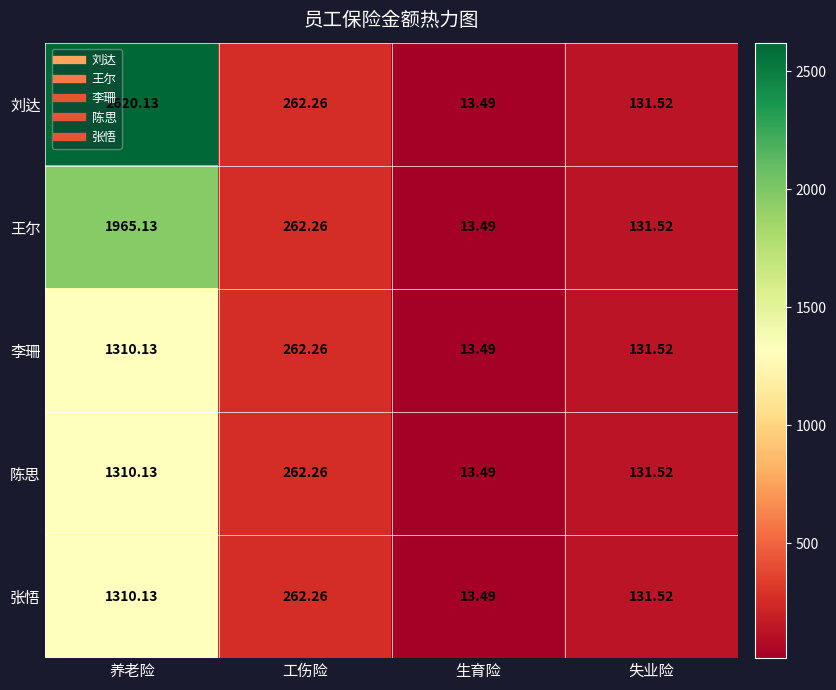

At which category is the sum across all series the highest?

养老险